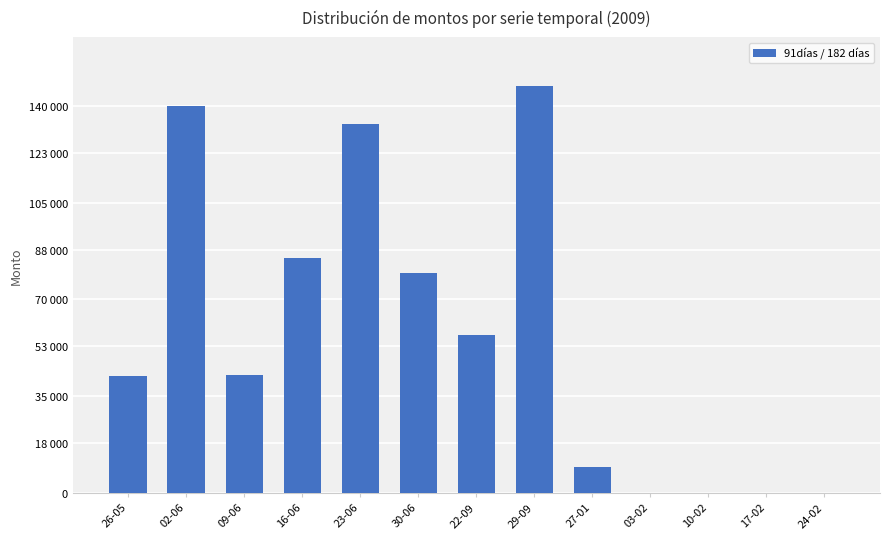

How many values are below 42653?

6